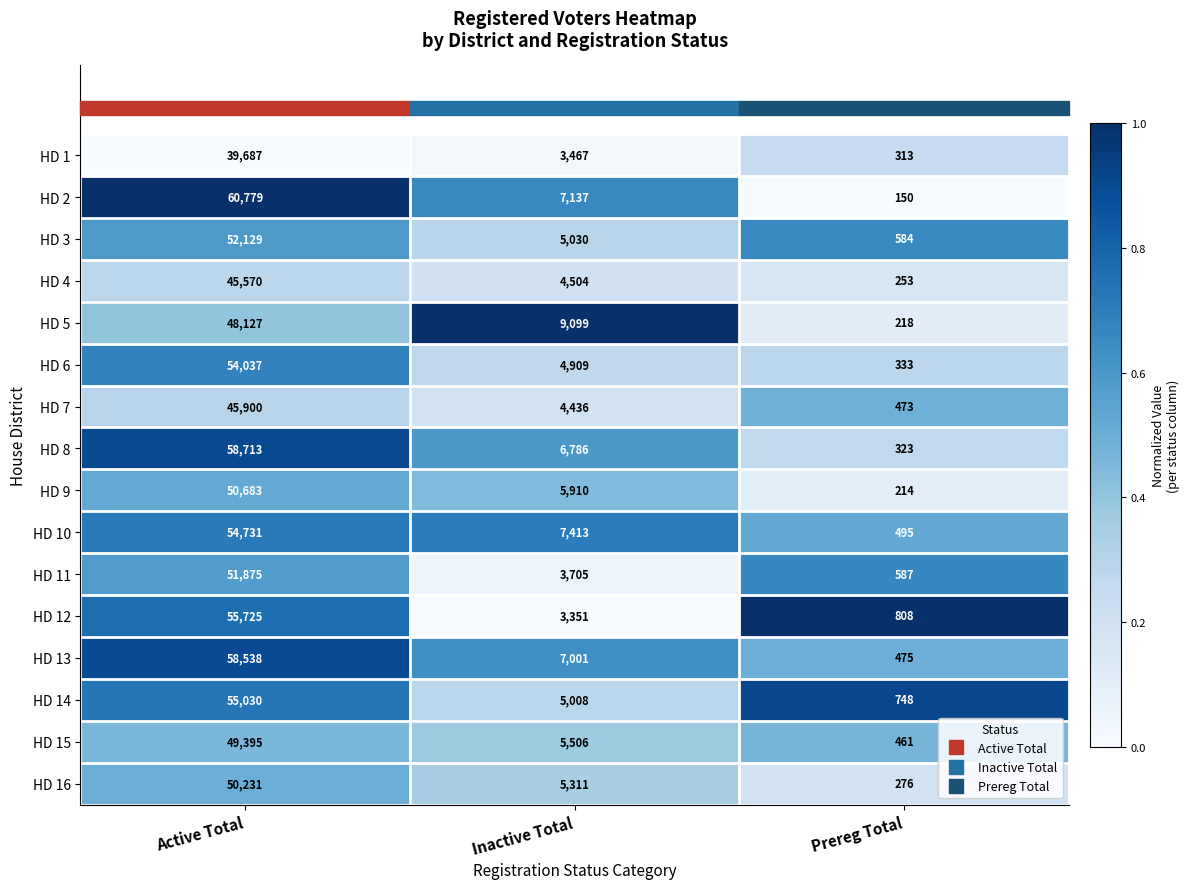

Where does the HD 1 series first go above 3467?

Active Total